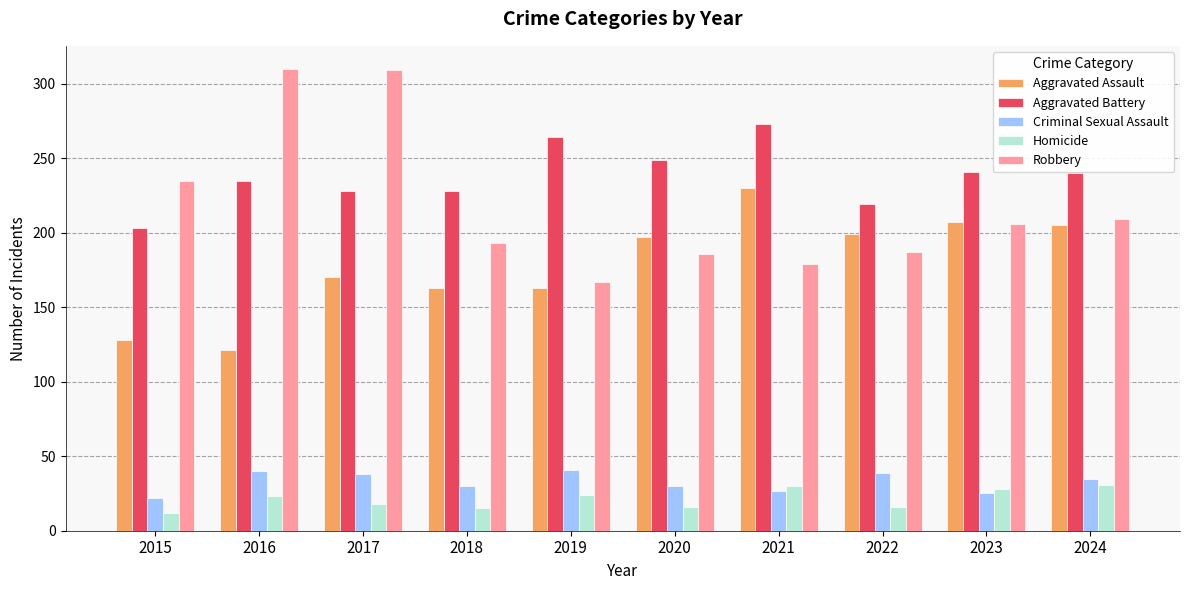

Which category has the lowest value in the Homicide series?

2015